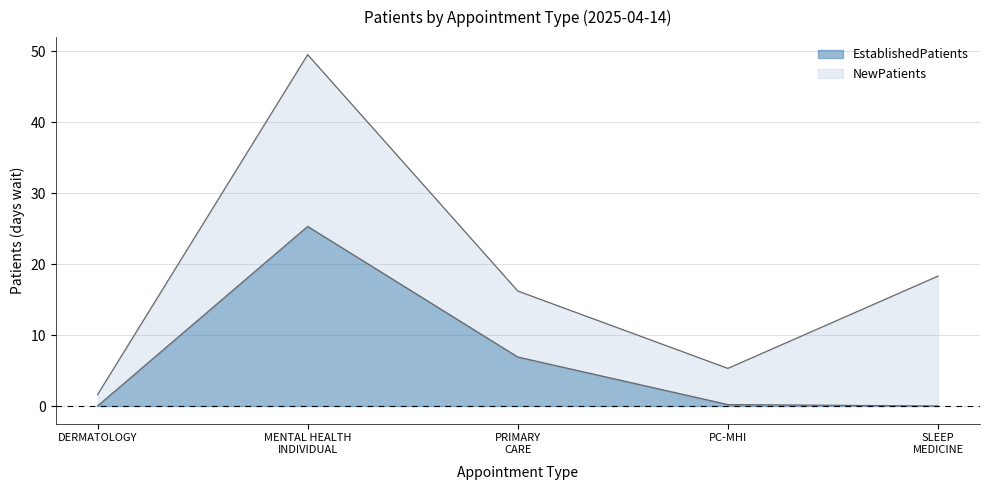

What is the difference between the NewPatients values at MENTAL HEALTH INDIVIDUAL and PRIMARY CARE?

33.3